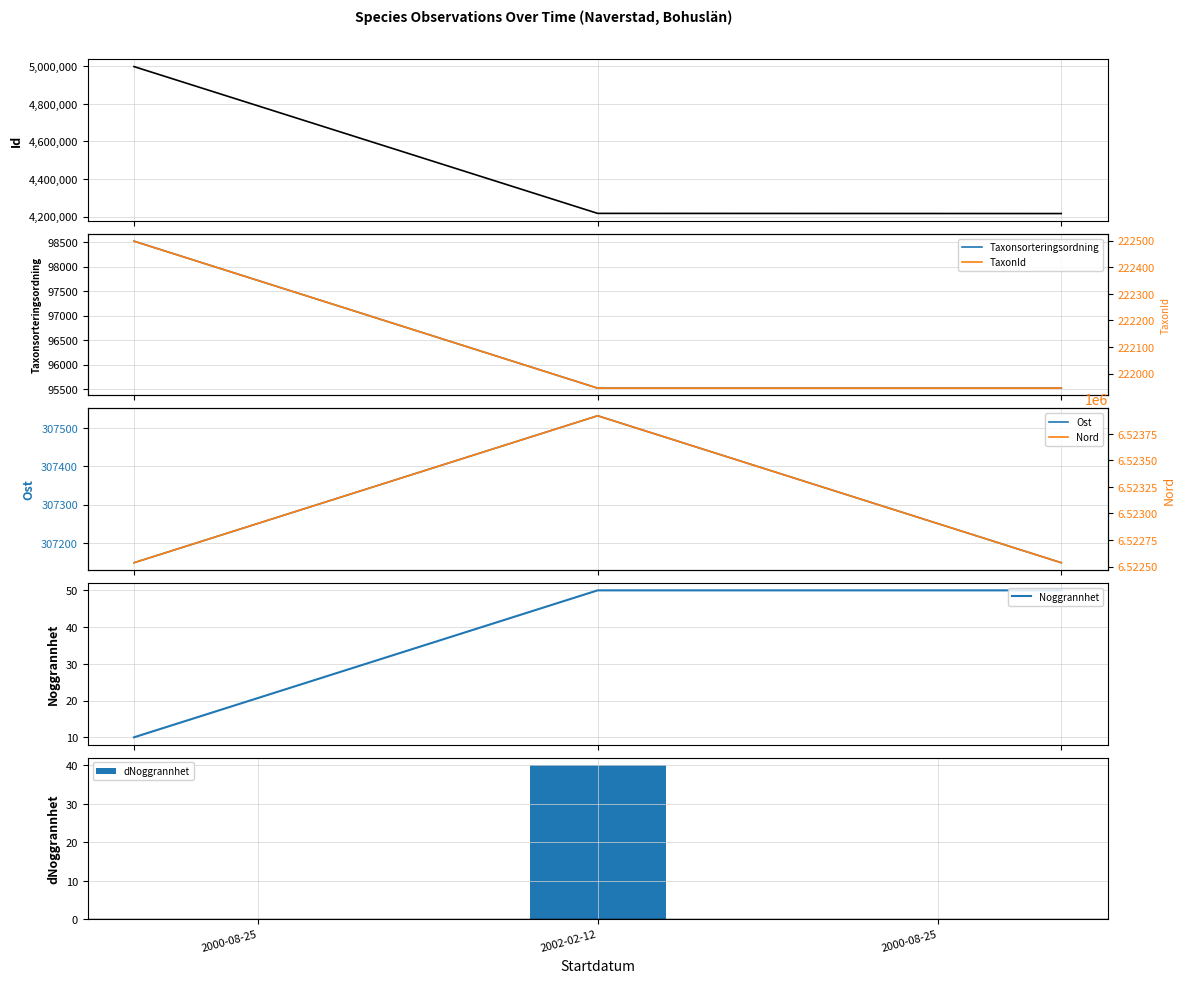

At which category is the sum across all series the highest?

2000-08-25